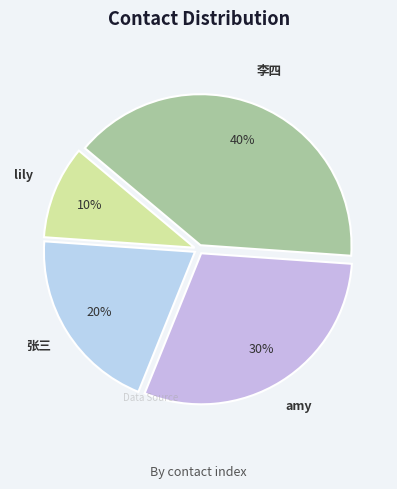

True or false: 李四 accounts for 25% of the total.

False